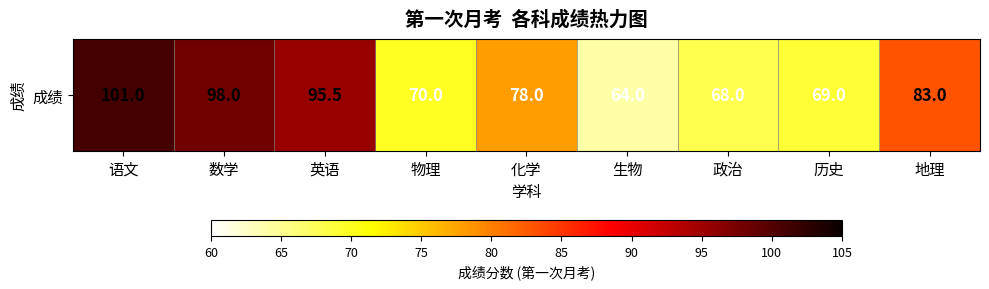

What is the smallest value displayed?

64.0